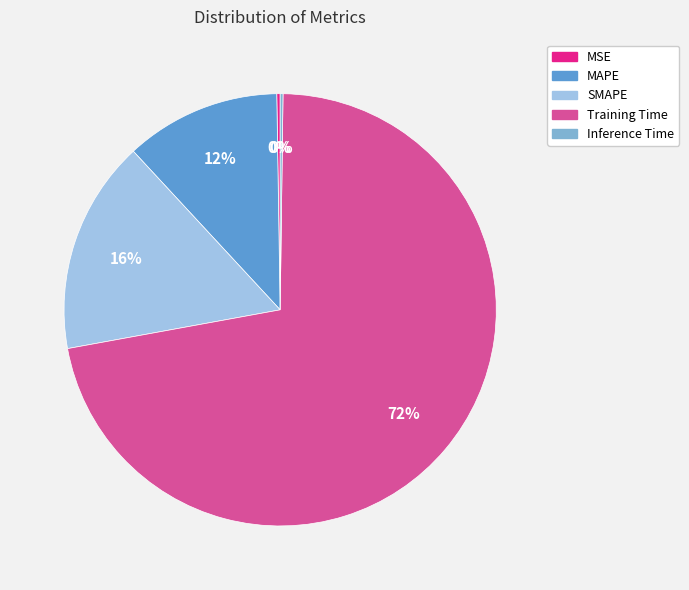

To the nearest percent, what is the average slice percentage?

20%